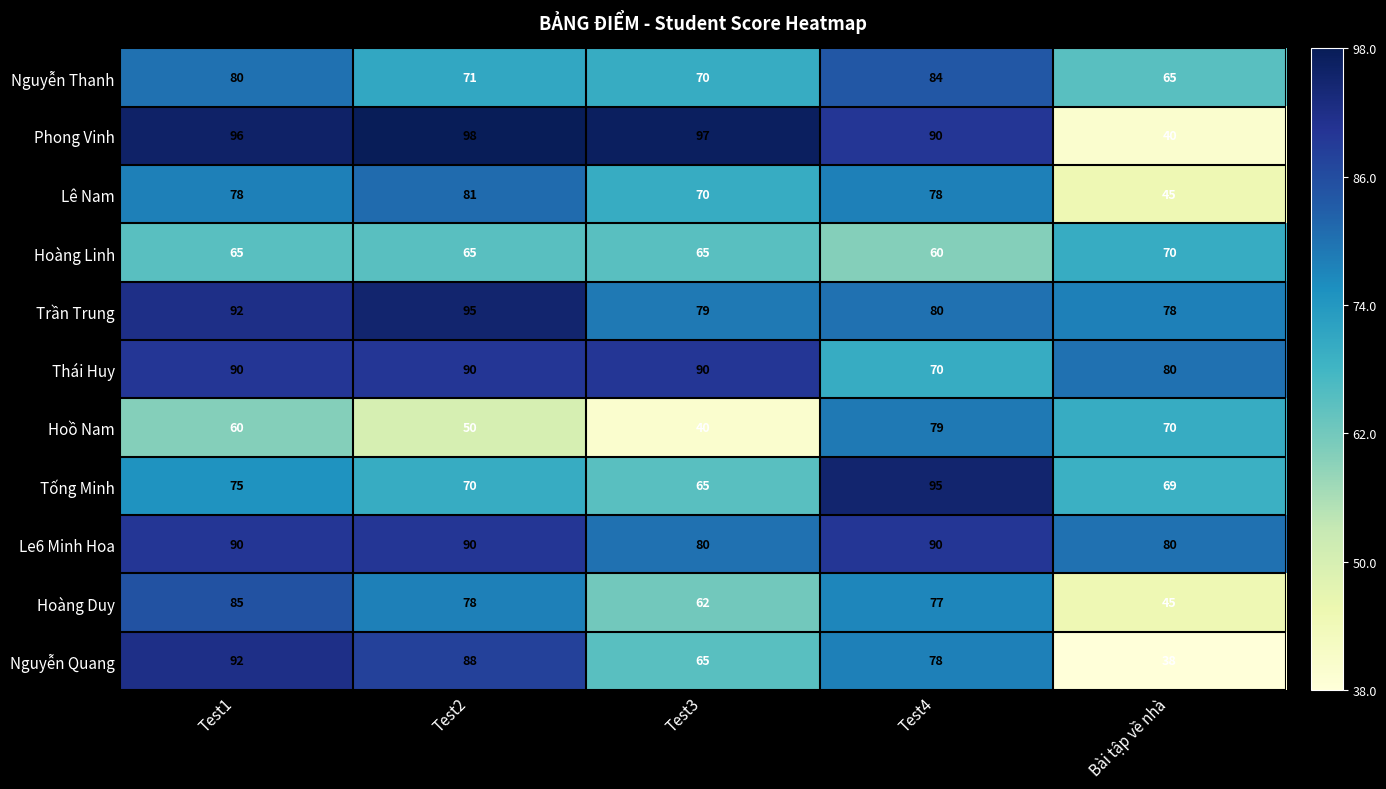

Is the value of Nguyễn Quang at Test4 greater than the value of Le6 Minh Hoa at Test2?

No